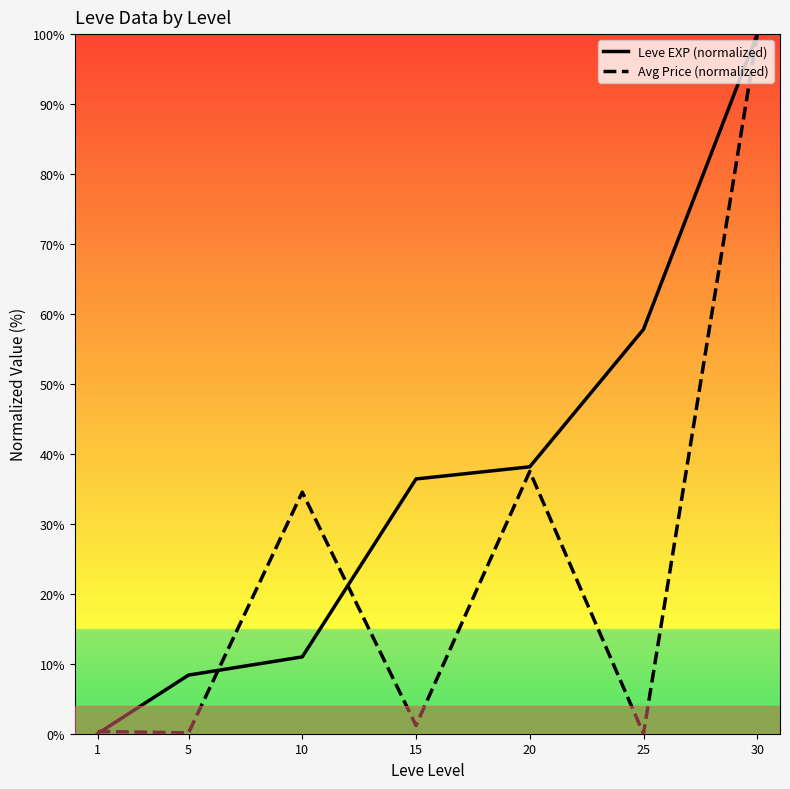

How many intersections are there between Leve EXP (normalized) and Avg Price (normalized)?

3